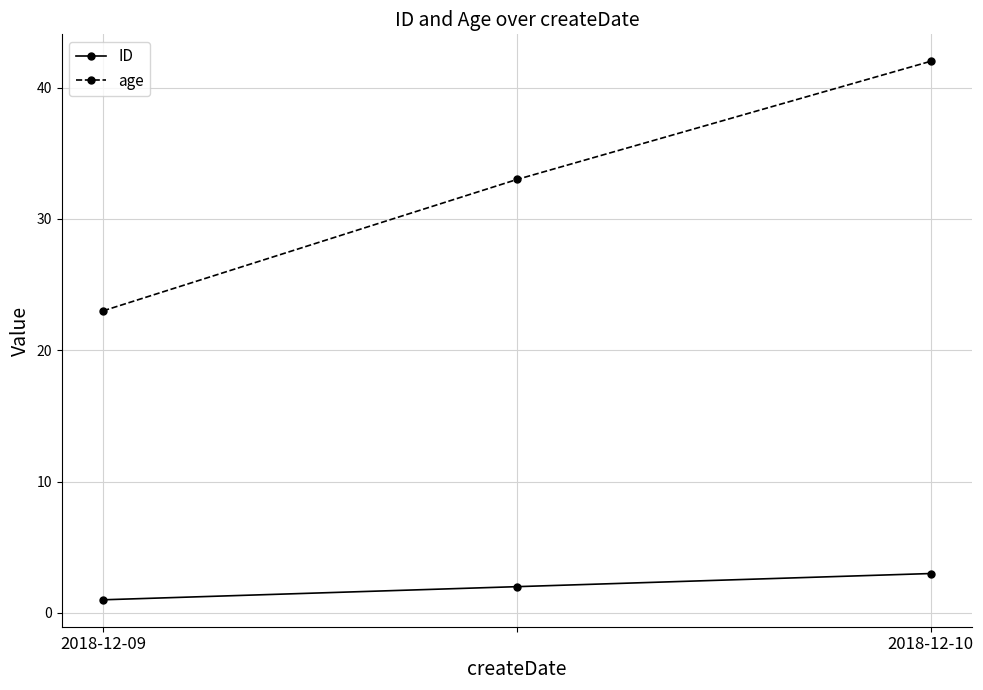

Reading left to right, extract all data points from this chart.

ID: 1	2	3
age: 23	33	42